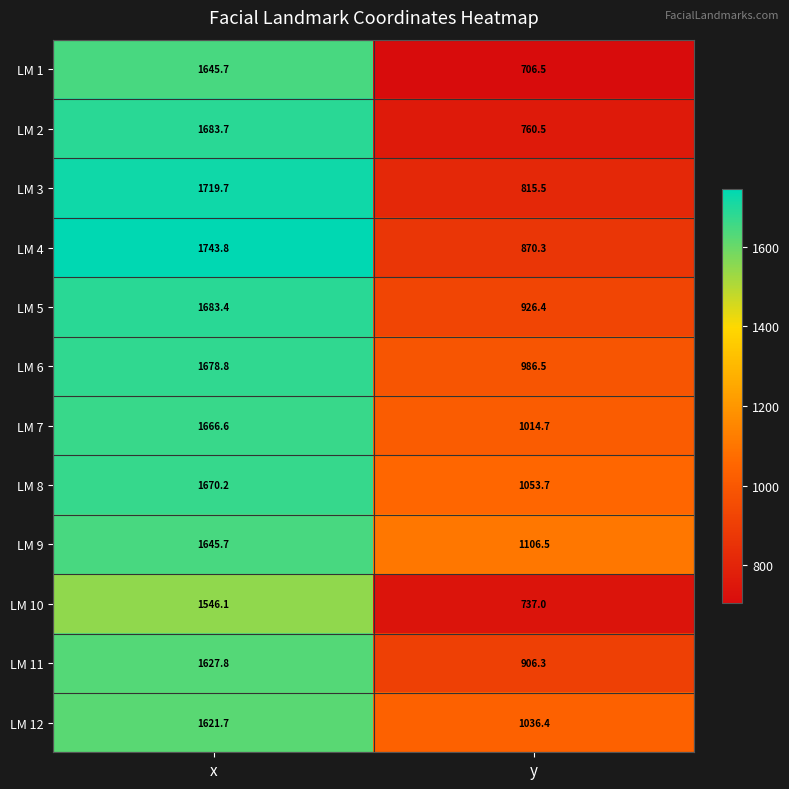

Where is LM 3 nearest to the value 1267?

y